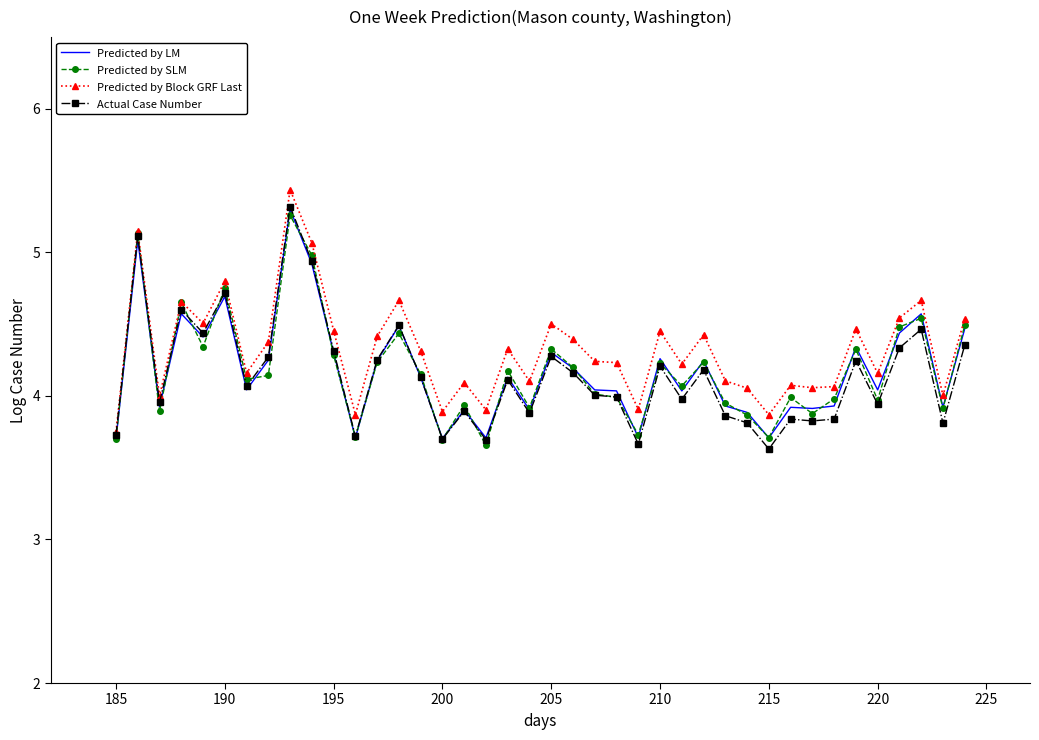

What is the greatest value displayed?

5.4